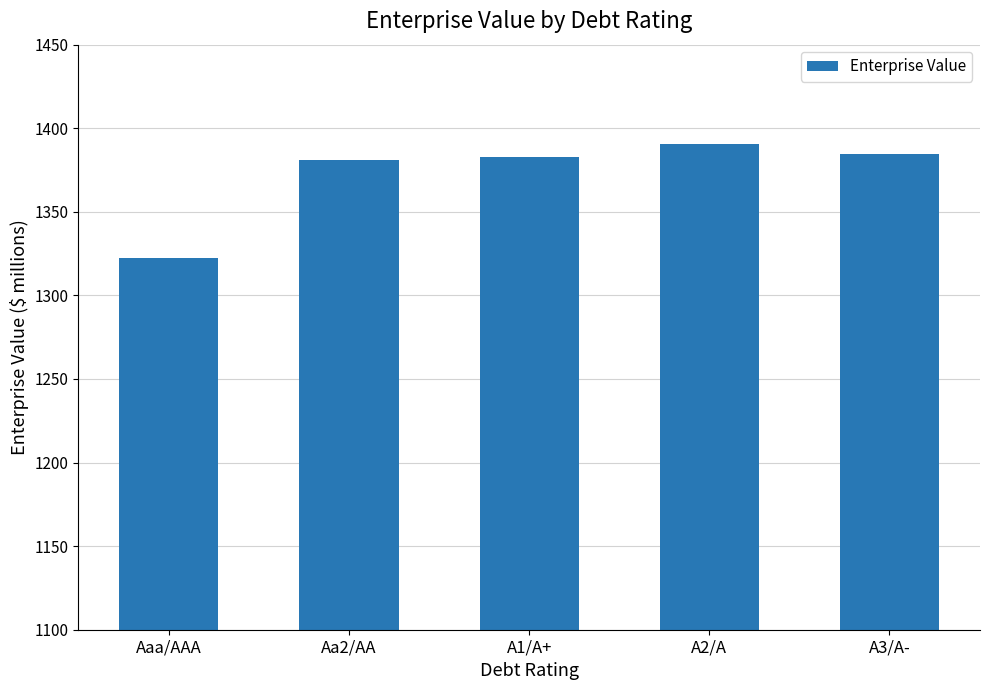

Is it true that the value at A1/A+ is 1957.1?

False